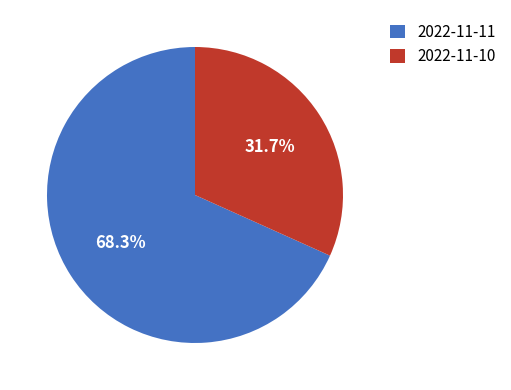

Which category has the biggest portion of the pie?

2022-11-11